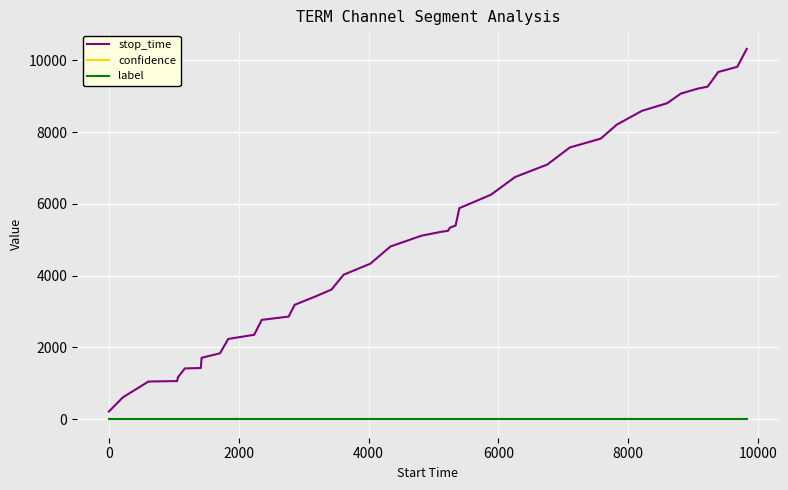

How many lines are shown in the chart?

3